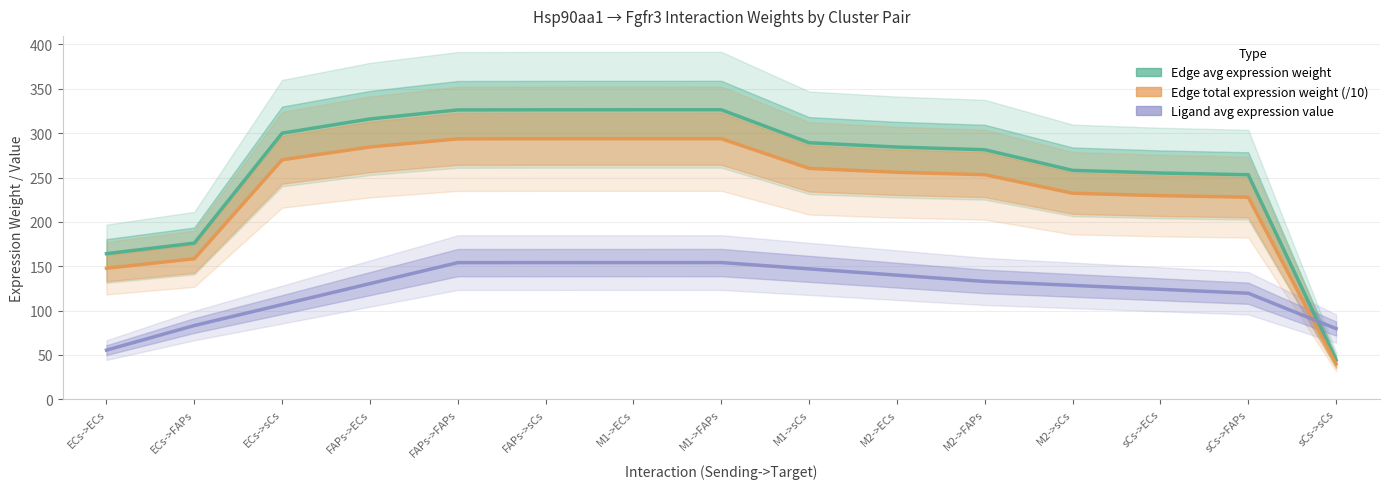

How many lines are shown in the chart?

3